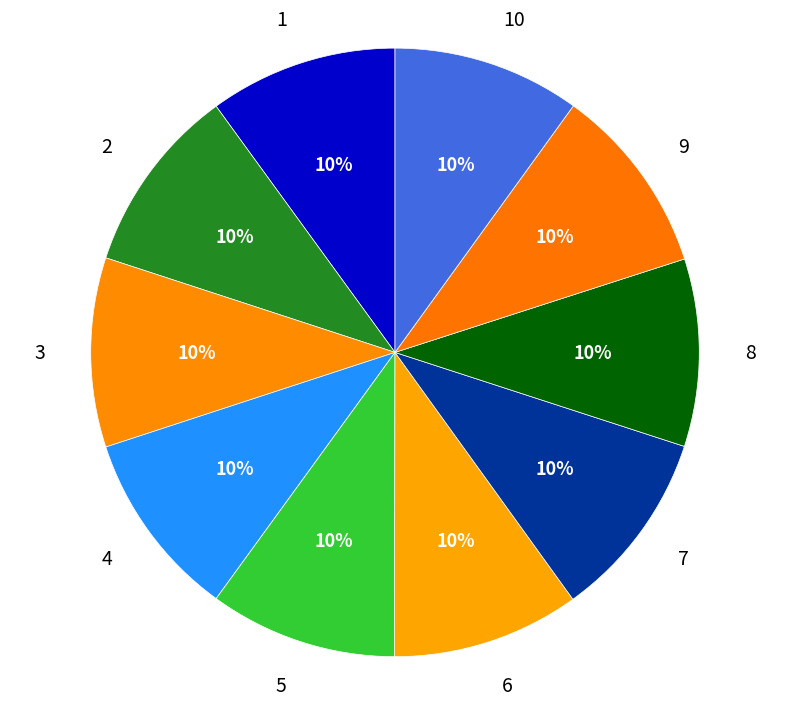

To the nearest percent, what is the combined percentage of 5 and 6?

20%